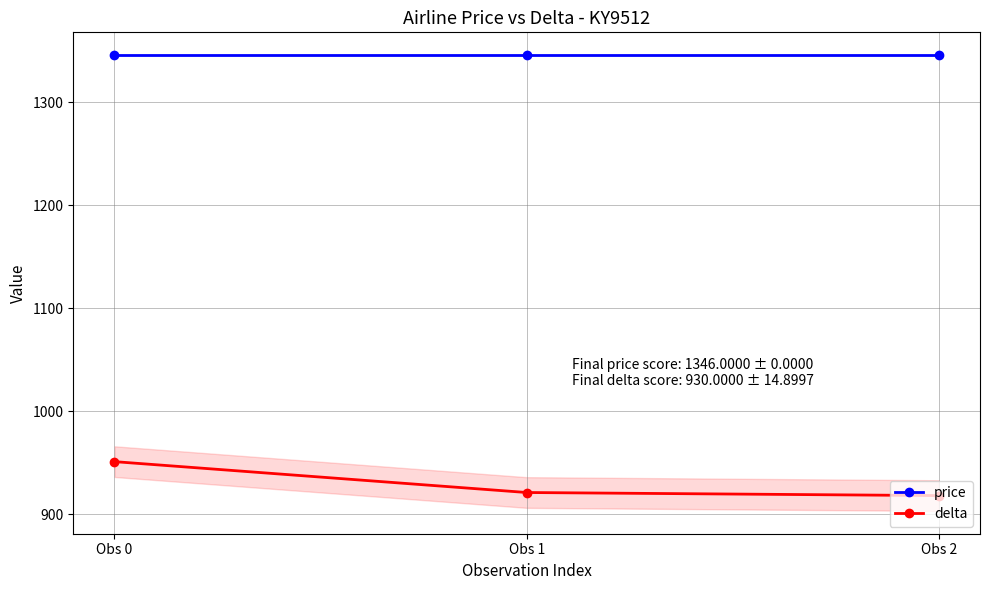

The price series shows 2180 at Obs 1. True or false?

False